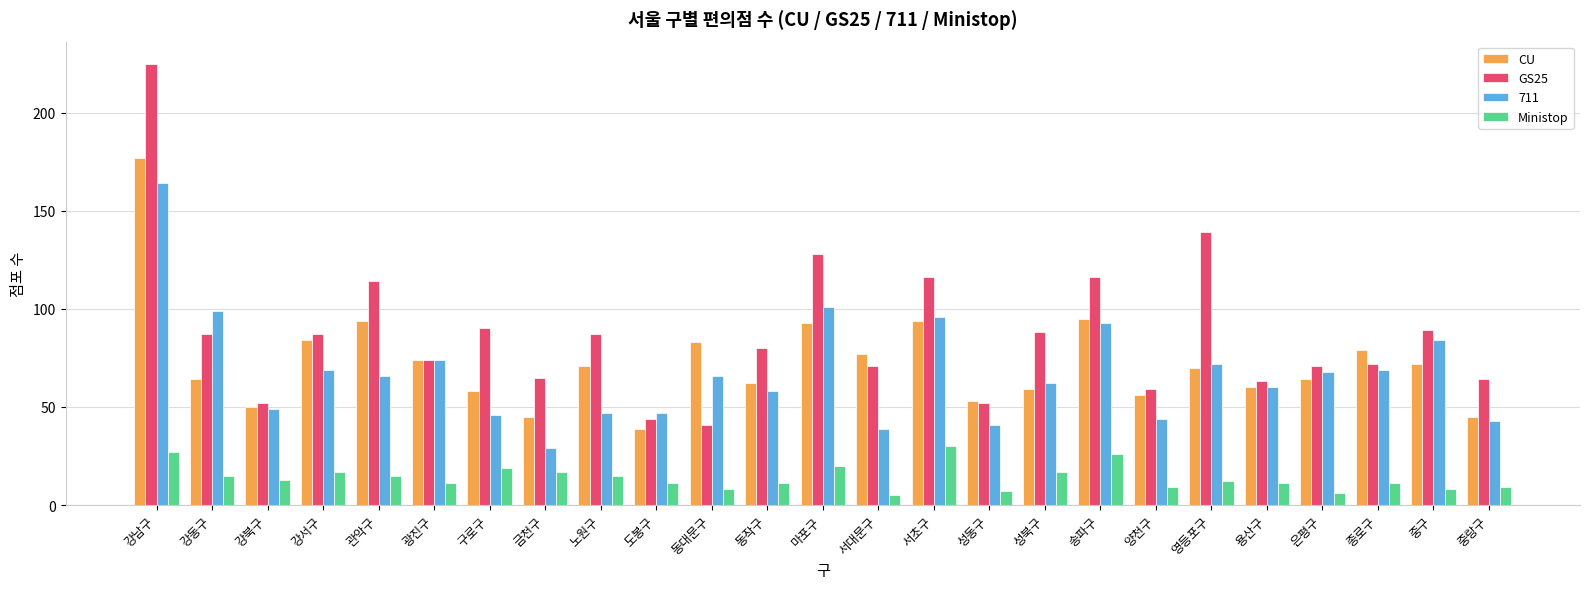

What is the smallest value displayed?

5